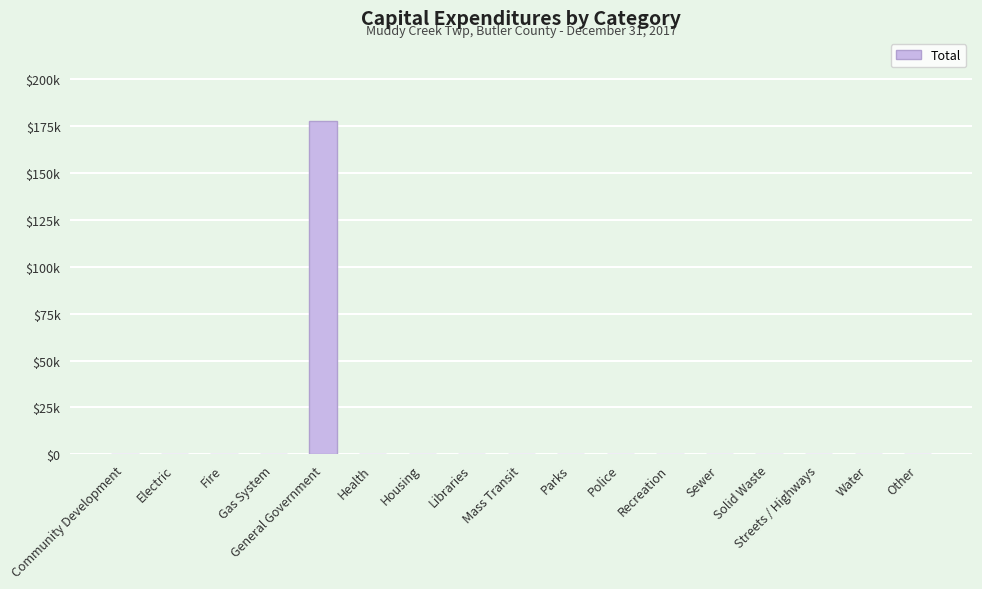

Reading left to right, list all the values displayed in this chart.

0	0	0	0	177525	0	0	0	0	0	0	0	0	0	0	0	0